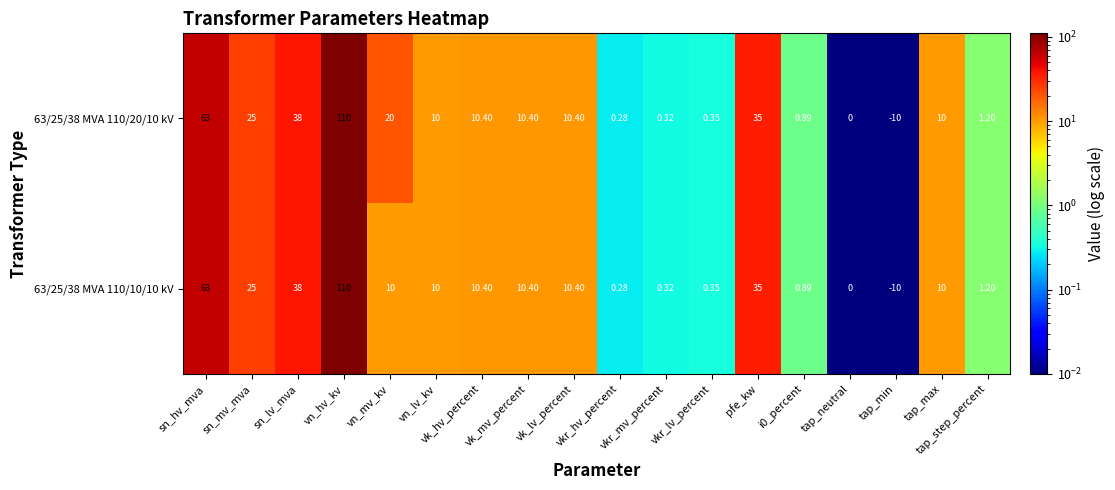

How many distinct data groups are displayed?

2